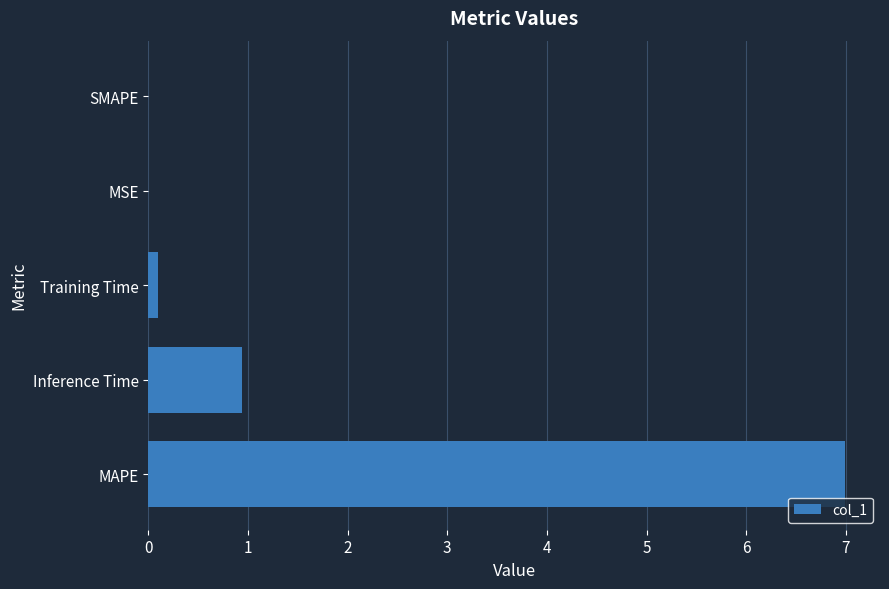

Where is the data nearest to the value 3?

Inference Time